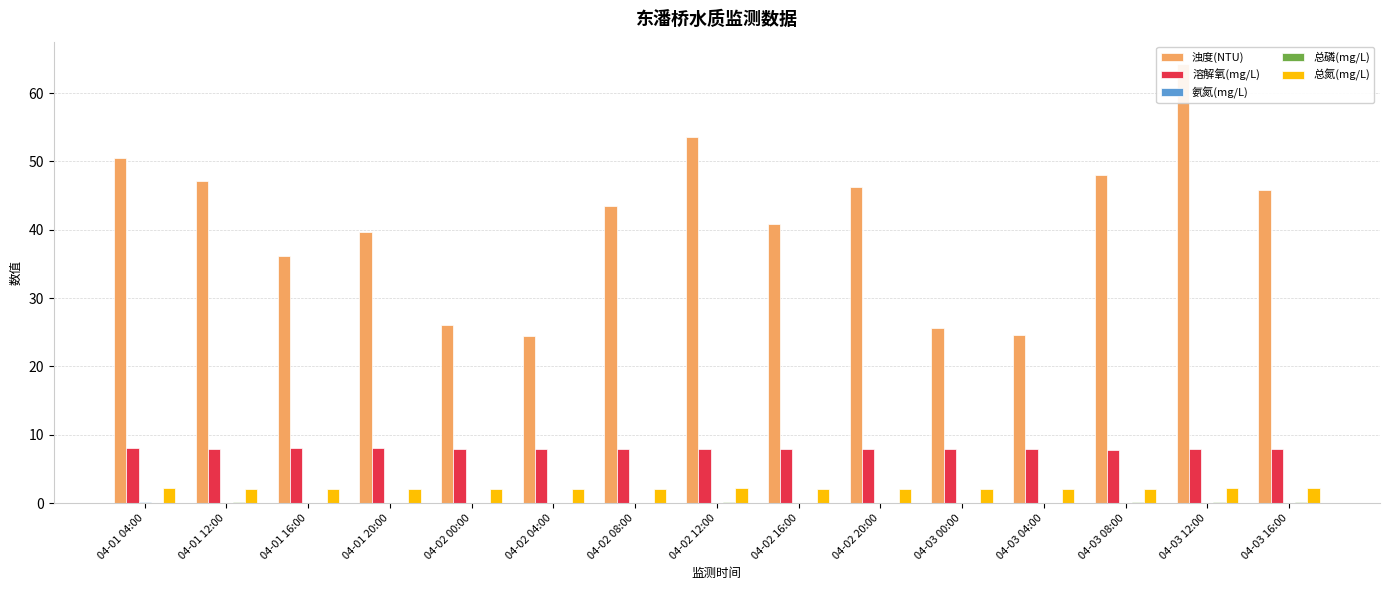

Reading left to right, what are all the values shown in this chart?

浊度(NTU): 04-01 04:00=50.5	04-01 12:00=47.1	04-01 16:00=36.1	04-01 20:00=39.7	04-02 00:00=26.1	04-02 04:00=24.5	04-02 08:00=43.4	04-02 12:00=53.5	04-02 16:00=40.9	04-02 20:00=46.2	04-03 00:00=25.6	04-03 04:00=24.6	04-03 08:00=48.0	04-03 12:00=64.3	04-03 16:00=45.8
溶解氧(mg/L): 04-01 04:00=8.0	04-01 12:00=7.9	04-01 16:00=8.0	04-01 20:00=8.0	04-02 00:00=7.9	04-02 04:00=7.9	04-02 08:00=7.9	04-02 12:00=7.9	04-02 16:00=8.0	04-02 20:00=7.9	04-03 00:00=7.8	04-03 04:00=7.9	04-03 08:00=7.8	04-03 12:00=7.9	04-03 16:00=7.9
氨氮(mg/L): 04-01 04:00=0.1	04-01 12:00=0.1	04-01 16:00=0.1	04-01 20:00=0.1	04-02 00:00=0.1	04-02 04:00=0.1	04-02 08:00=0.1	04-02 12:00=0.1	04-02 16:00=0.1	04-02 20:00=0.1	04-03 00:00=0.1	04-03 04:00=0.1	04-03 08:00=0.1	04-03 12:00=0.1	04-03 16:00=0.1
总磷(mg/L): 04-01 04:00=0.1	04-01 12:00=0.1	04-01 16:00=0.1	04-01 20:00=0.1	04-02 00:00=0.1	04-02 04:00=0.1	04-02 08:00=0.1	04-02 12:00=0.1	04-02 16:00=0.1	04-02 20:00=0.1	04-03 00:00=0.1	04-03 04:00=0.1	04-03 08:00=0.1	04-03 12:00=0.1	04-03 16:00=0.1
总氮(mg/L): 04-01 04:00=2.2	04-01 12:00=2.1	04-01 16:00=2.1	04-01 20:00=2.1	04-02 00:00=2.1	04-02 04:00=2.0	04-02 08:00=2.1	04-02 12:00=2.2	04-02 16:00=2.1	04-02 20:00=2.1	04-03 00:00=2.1	04-03 04:00=2.0	04-03 08:00=2.1	04-03 12:00=2.2	04-03 16:00=2.1